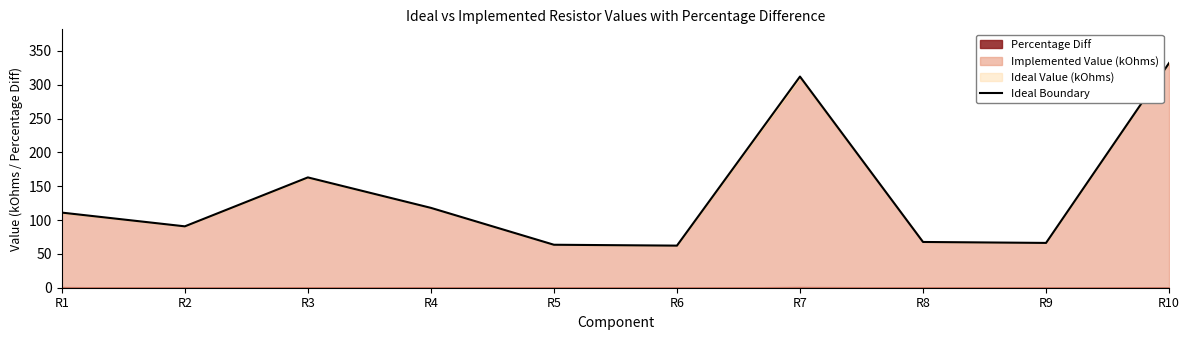

Between R8 and R5, which is larger?

R8